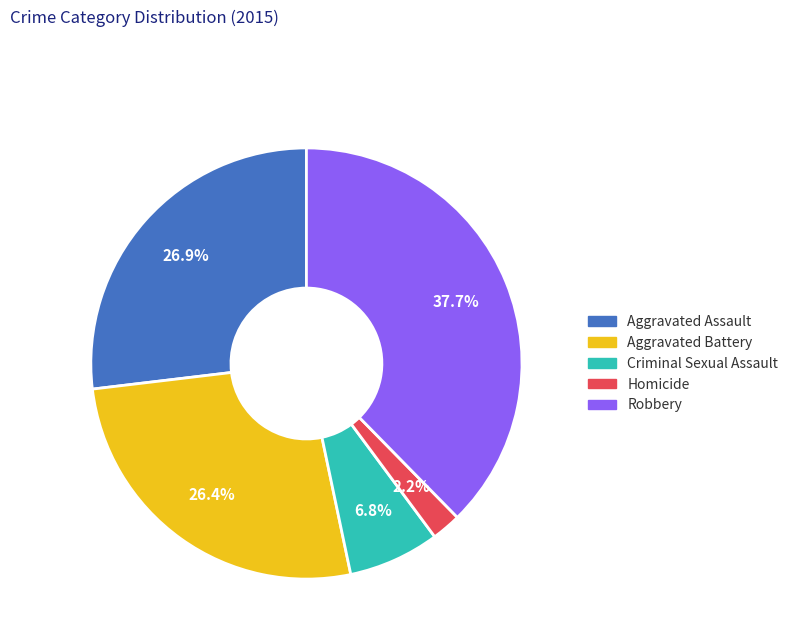

How many slices are in this pie chart?

5